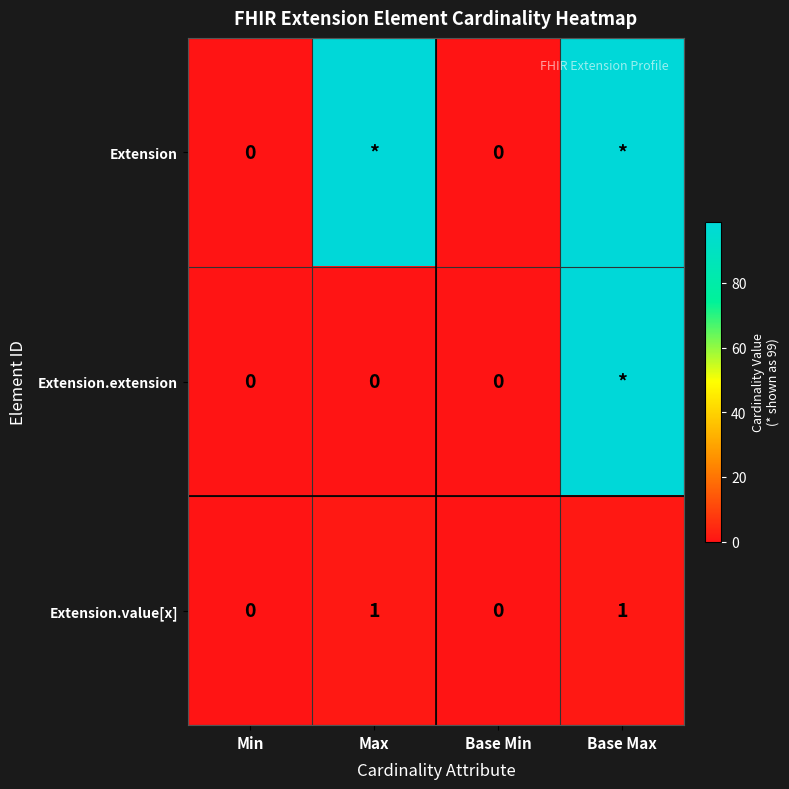

Count the Extension.value[x] values in the range 0 to 1.

4